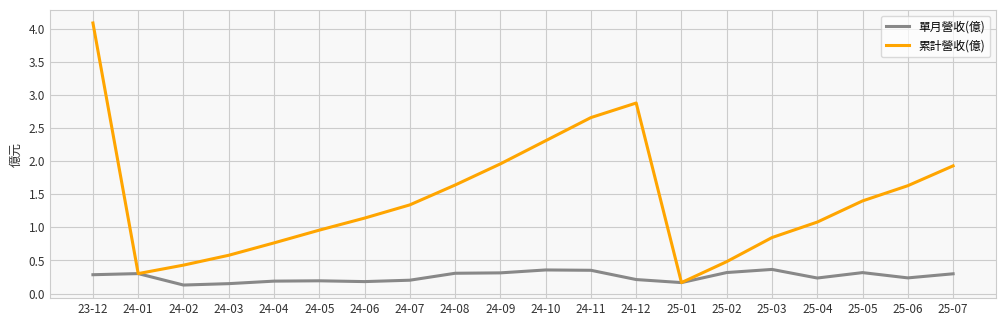

How many 單月營收(億) values are between 0 and 1?

20